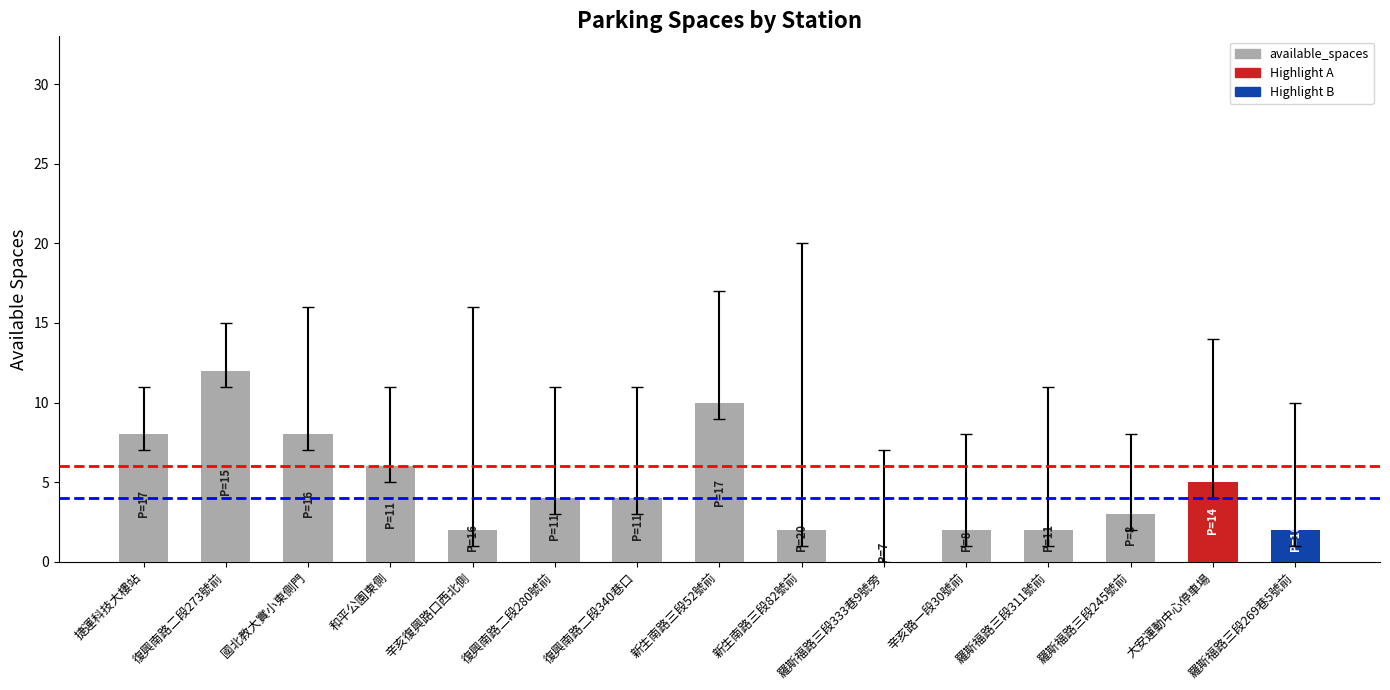

What is the sum of all values?

70